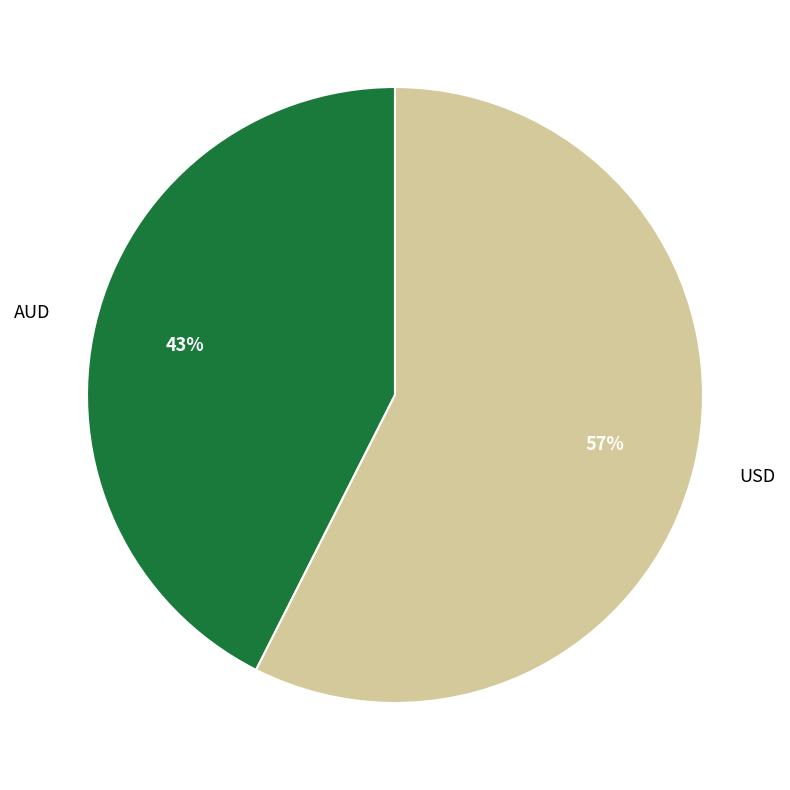

Combined, do AUD and USD account for over 50%?

Yes